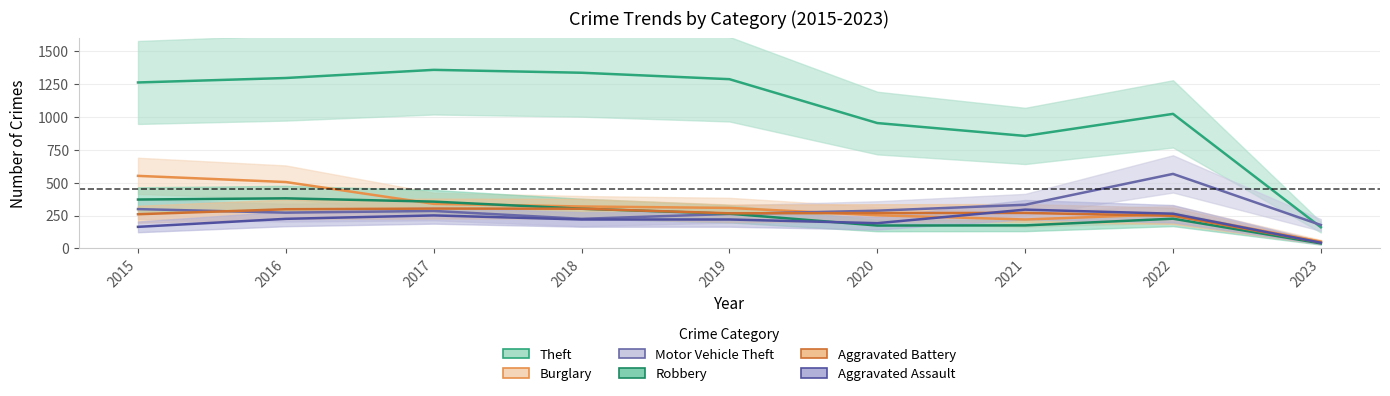

What is the difference between the Motor Vehicle Theft values at 2016 and 2020?

15